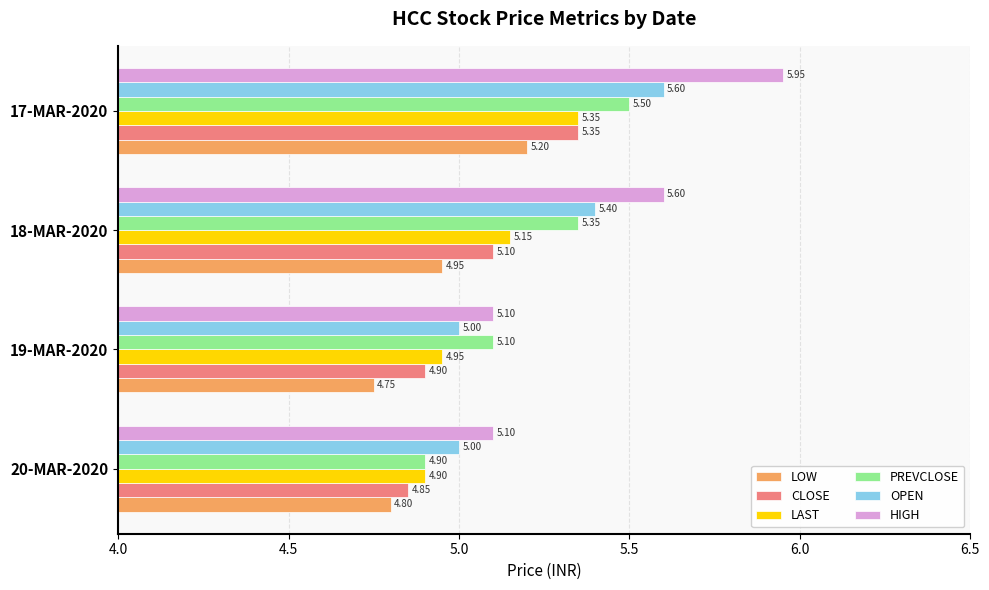

List the labels in order of CLOSE value, largest first.

17-MAR-2020, 18-MAR-2020, 19-MAR-2020, 20-MAR-2020